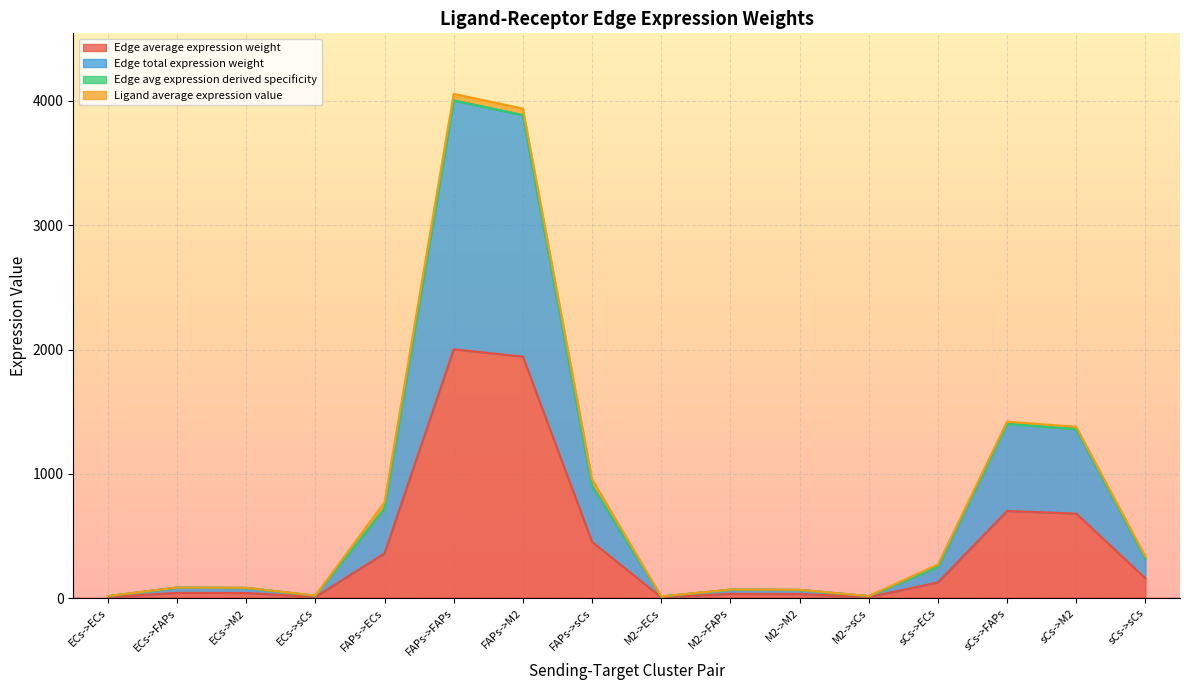

How many lines are shown in the chart?

4